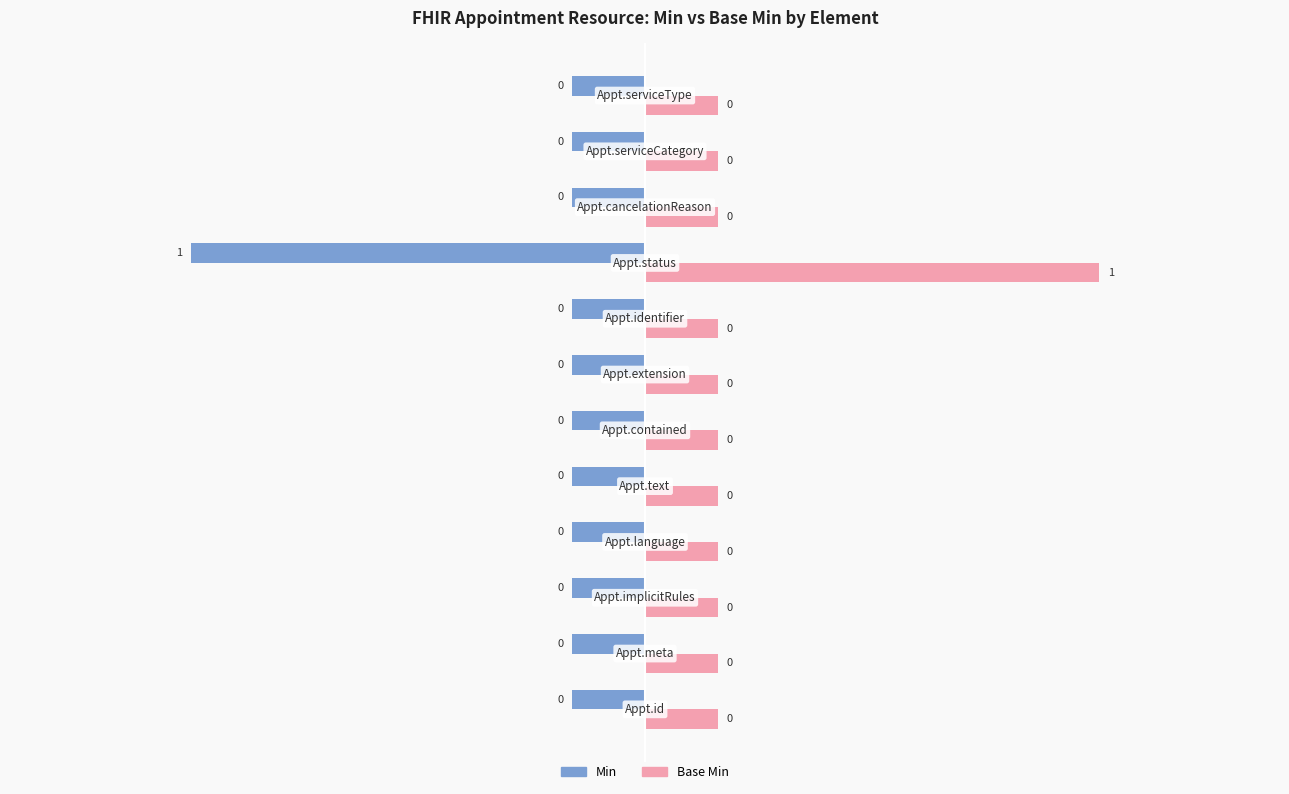

What are all the series names shown in the legend?

Min, Base Min